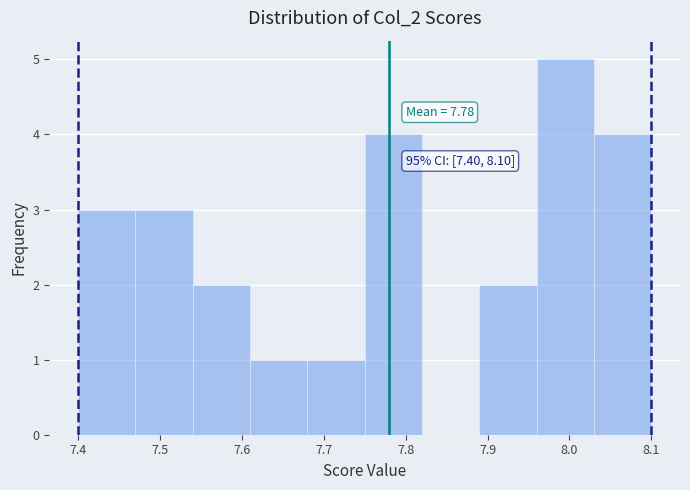

Which range on the x-axis has the tallest bar?

7.96 to 8.03